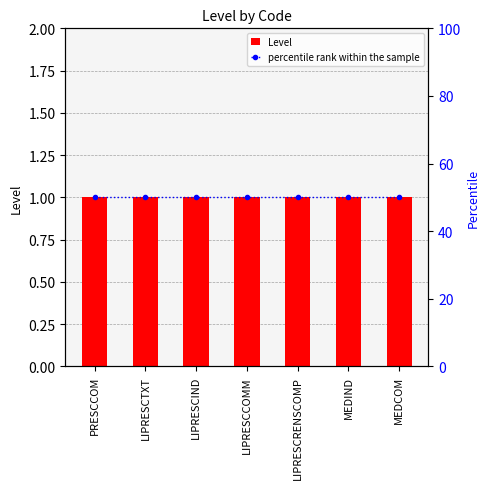

What is the spread (max minus min) of values at PRESCCOM?

49